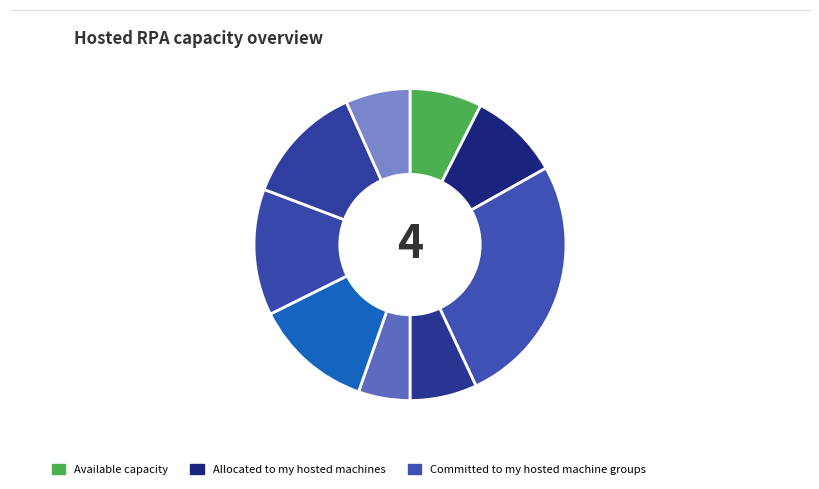

To the nearest percent, what is the difference between the largest and smallest slice percentages?

21%